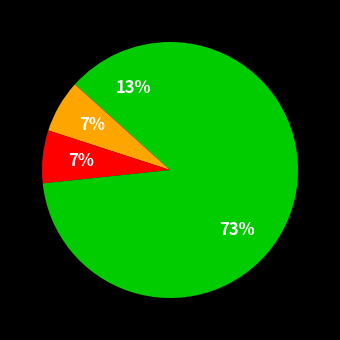

Which category has the biggest portion of the pie?

Robbery